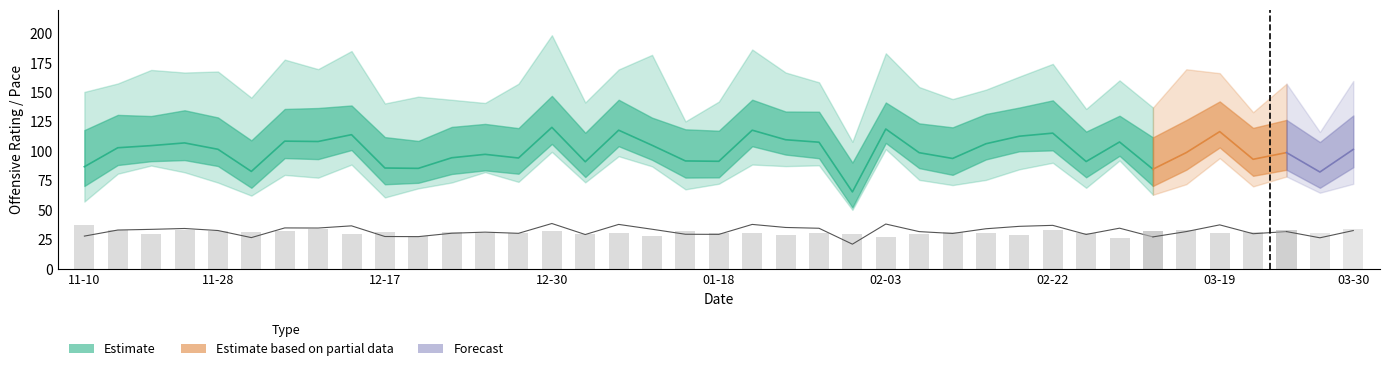

How many categories are shown in the chart?

39